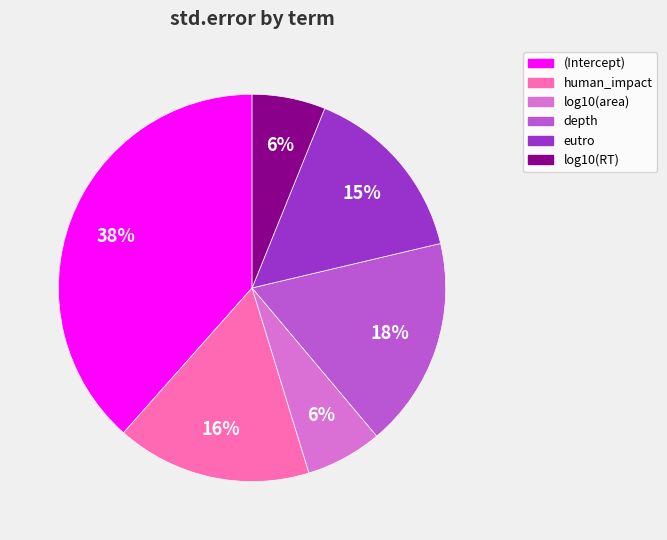

To the nearest percent, what portion does human_impact represent?

16%